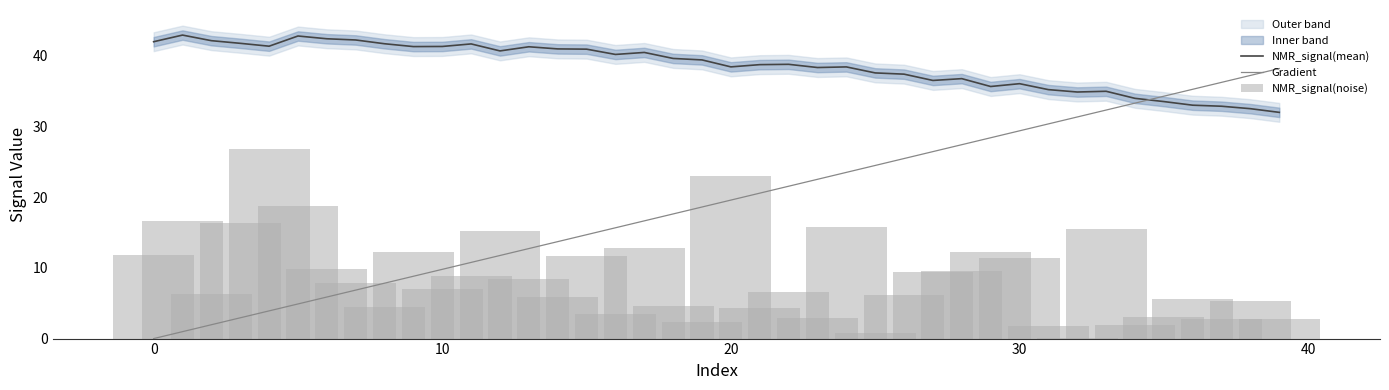

At which category is the sum across all series the highest?

33